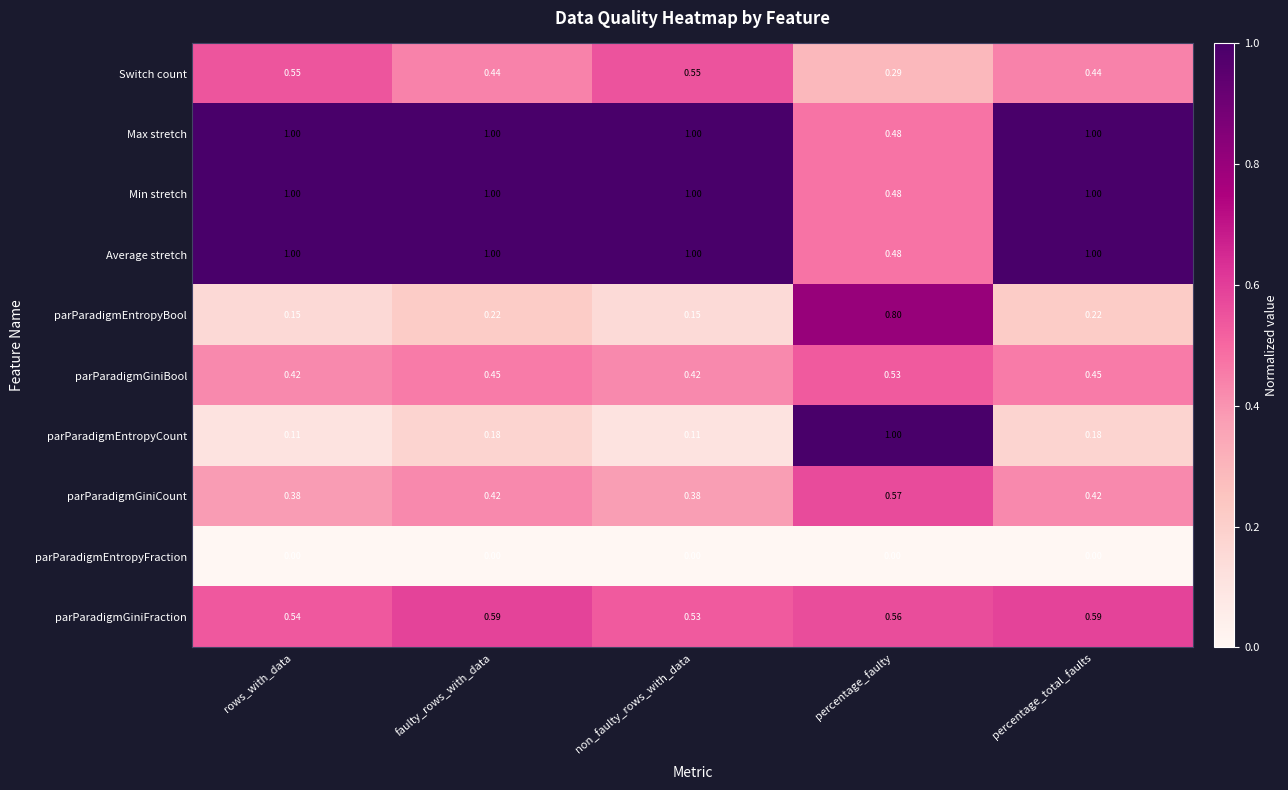

What is the total value across all series at percentage_faulty?

5.2